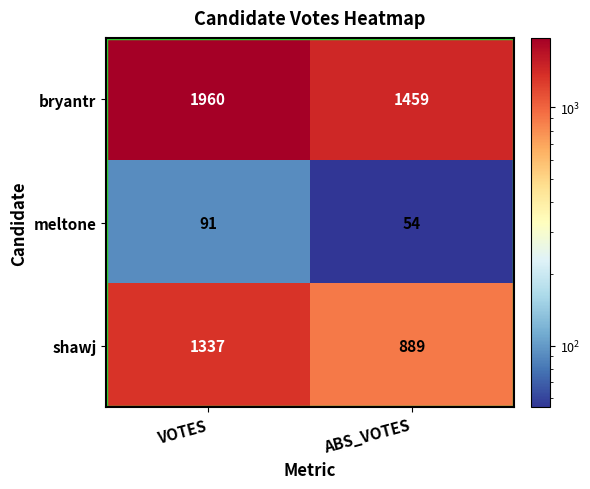

Which series has the widest spread of values?

bryantr